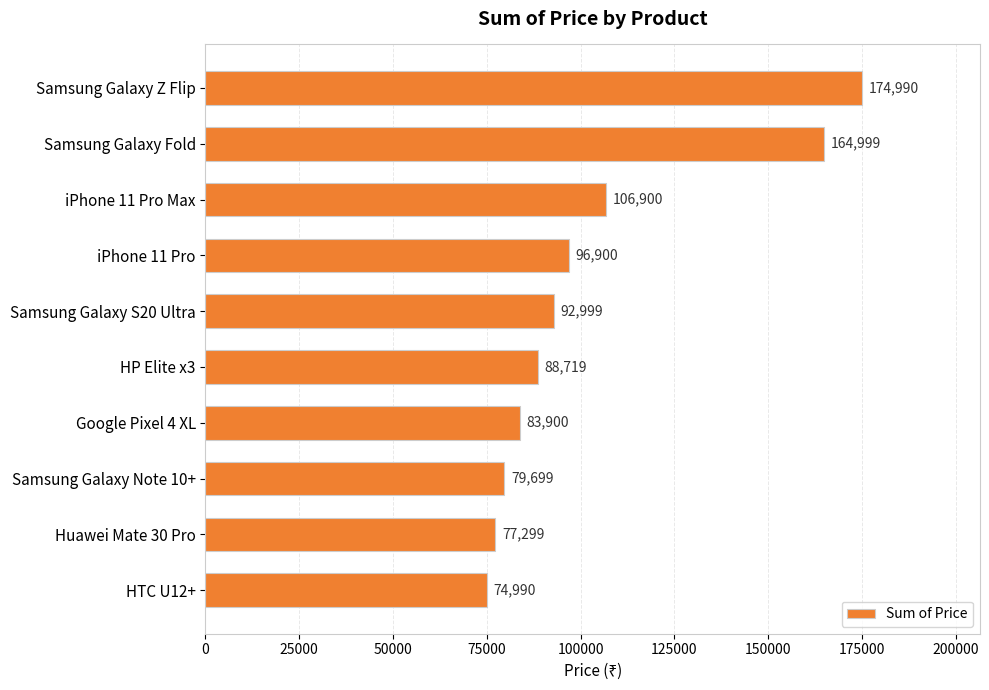

Is it true that the value at Google Pixel 4 XL is 83900?

True